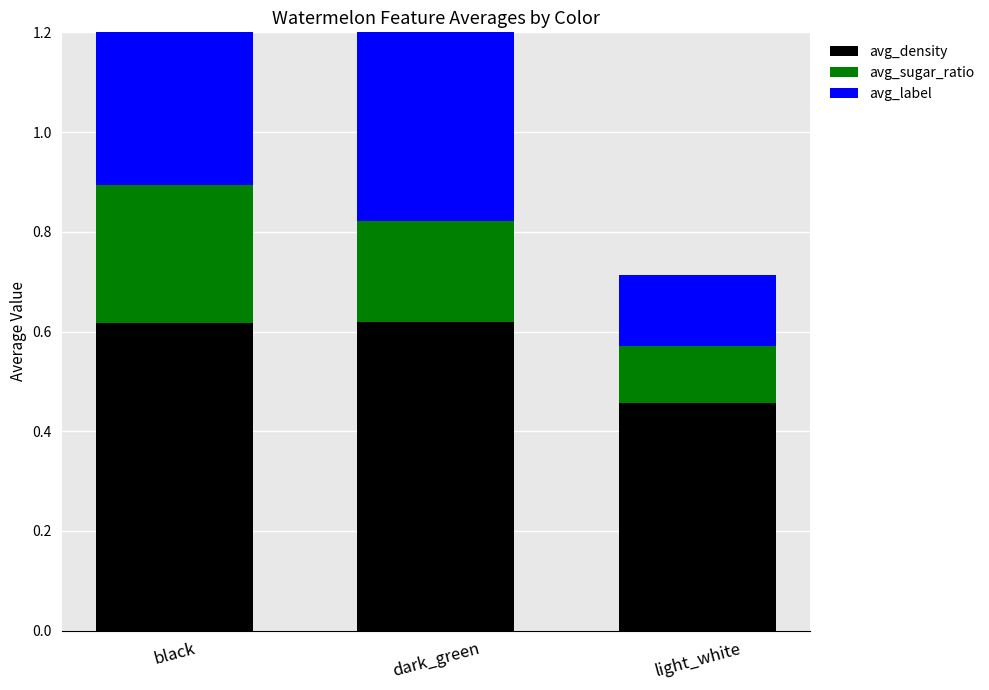

Reading left to right, list all the values displayed in this chart.

avg_density: 0.6	0.6	0.5
avg_sugar_ratio: 0.3	0.2	0.1
avg_label: 0.9	0.6	0.1